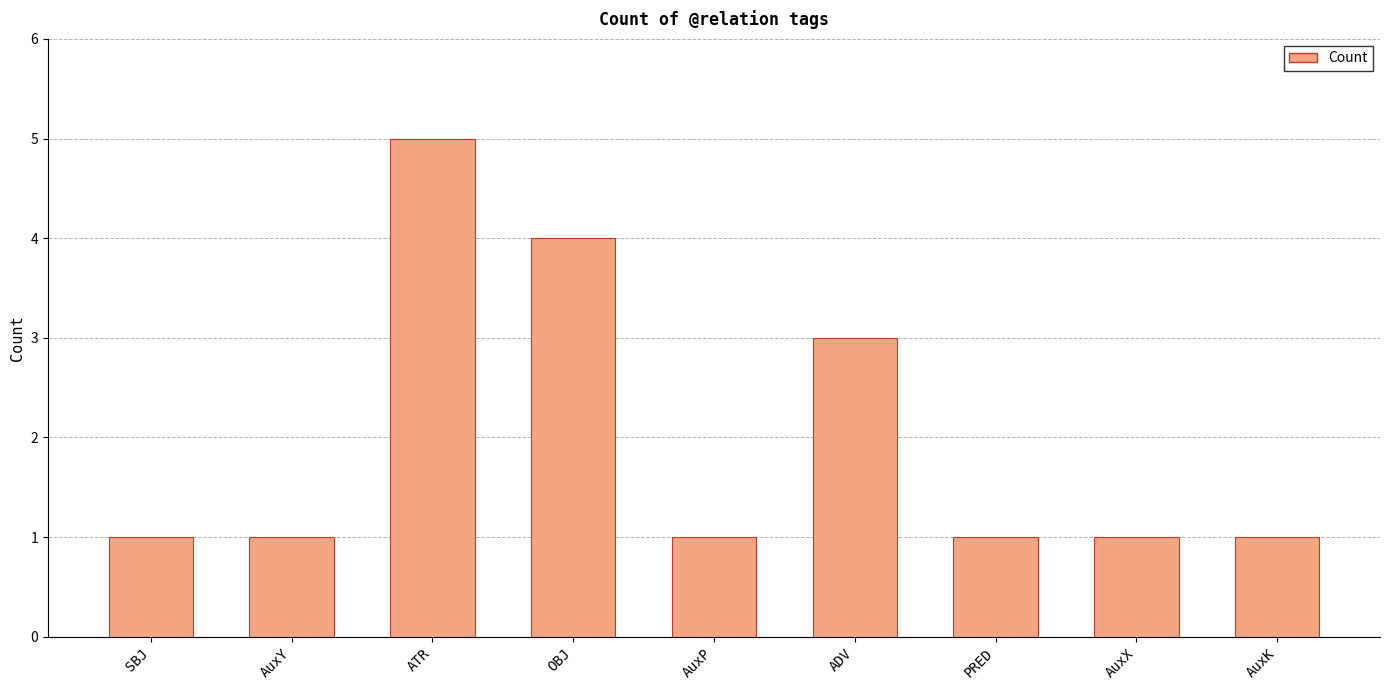

What is the value of the 9th bar from the left?

1